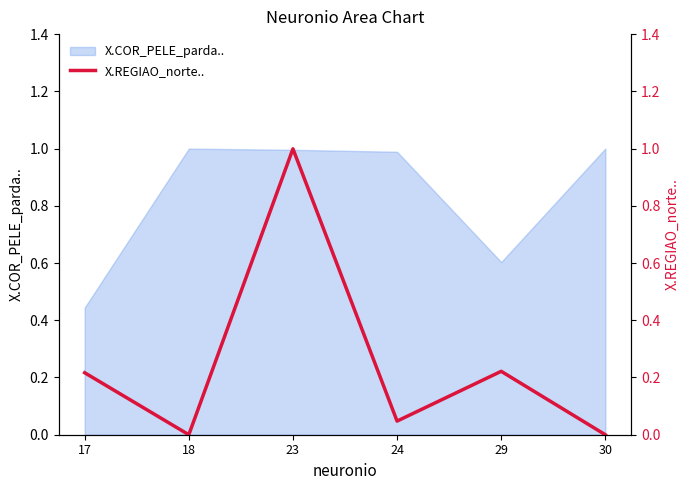

Is it true that X.COR_PELE_parda.. equals 0.3 at 30?

False